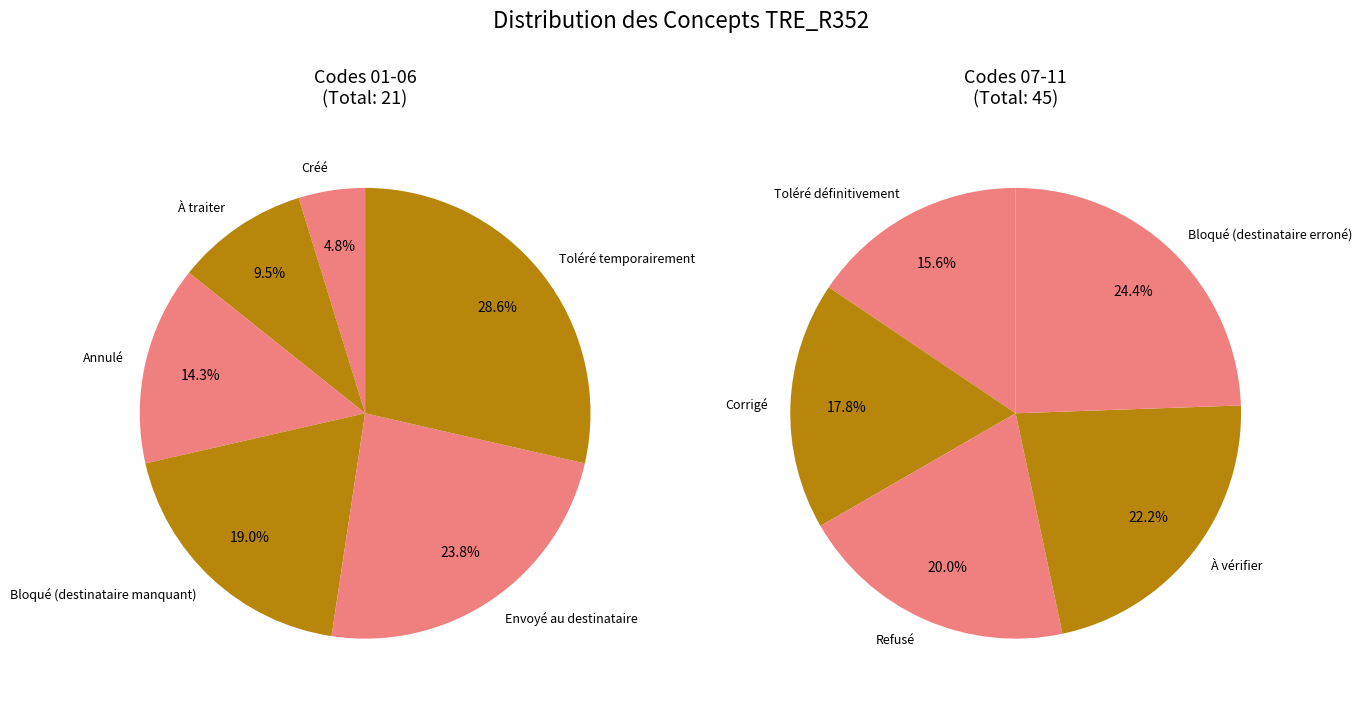

Is it true that Toléré temporairement is 1% of the pie?

False